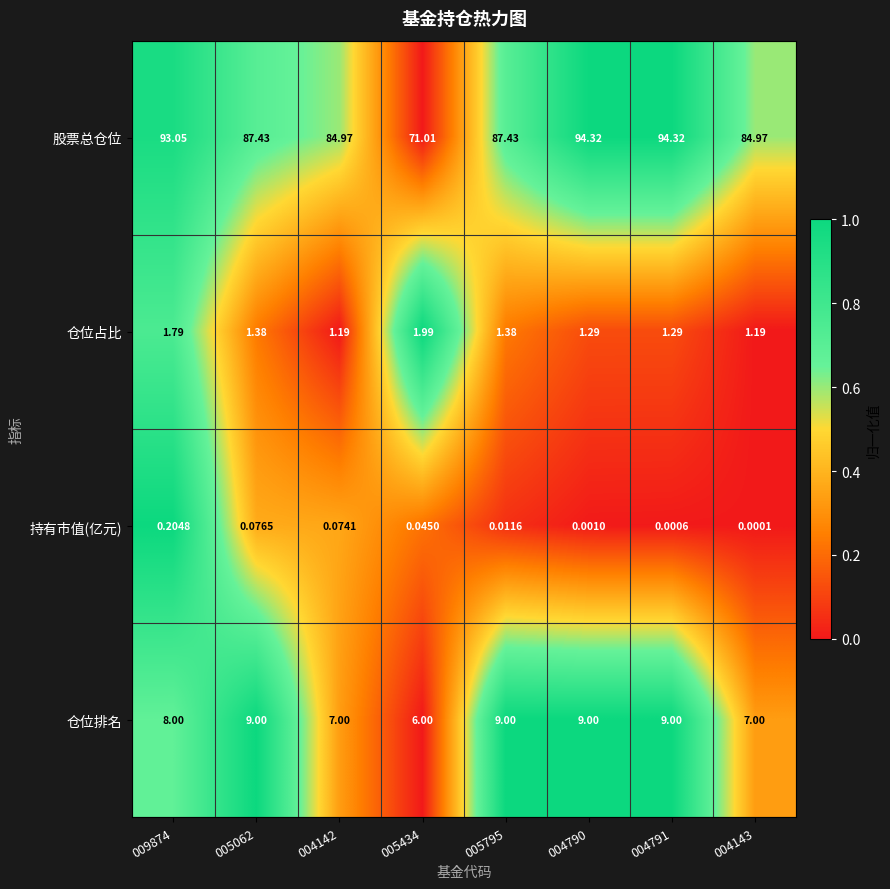

Rank the series at 004791 from highest to lowest value.

股票总仓位, 仓位排名, 仓位占比, 持有市值(亿元)